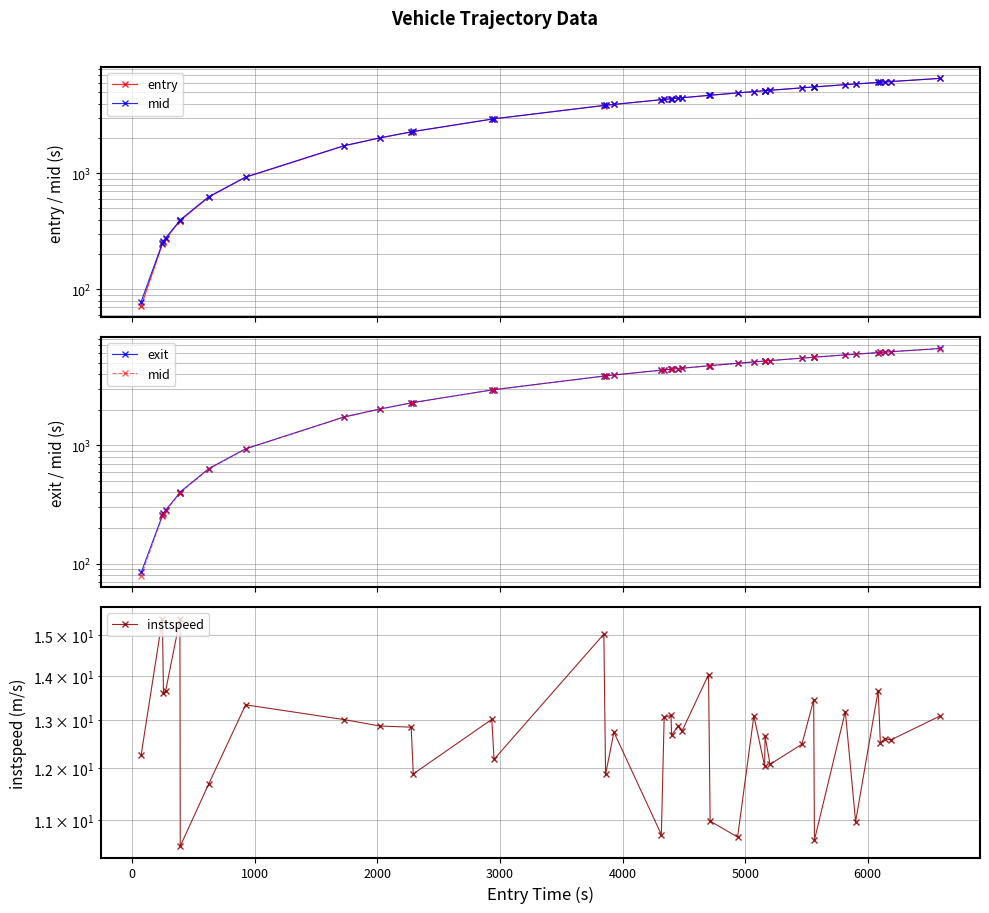

What is the difference between the maximum and minimum values in the instspeed series?

4.9